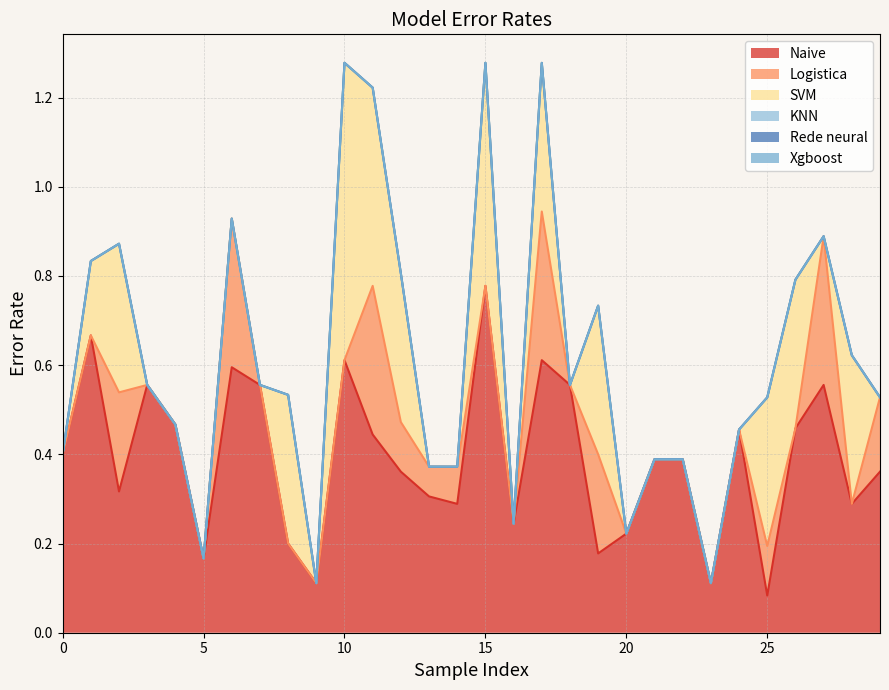

Where is Naive nearest to the value 0?

25